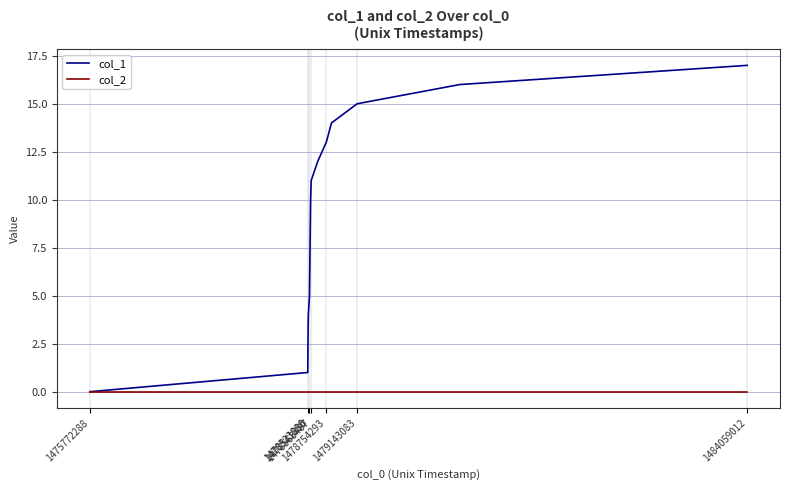

Which series has the widest spread of values?

col_1